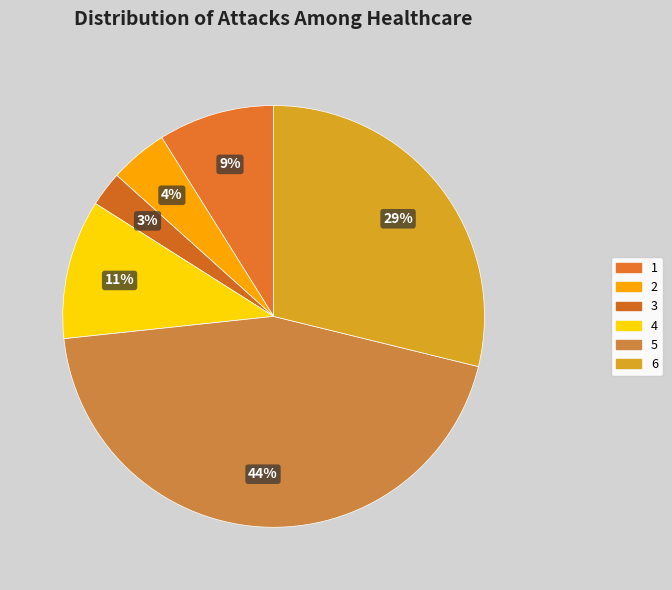

How many segments does this pie chart have?

6